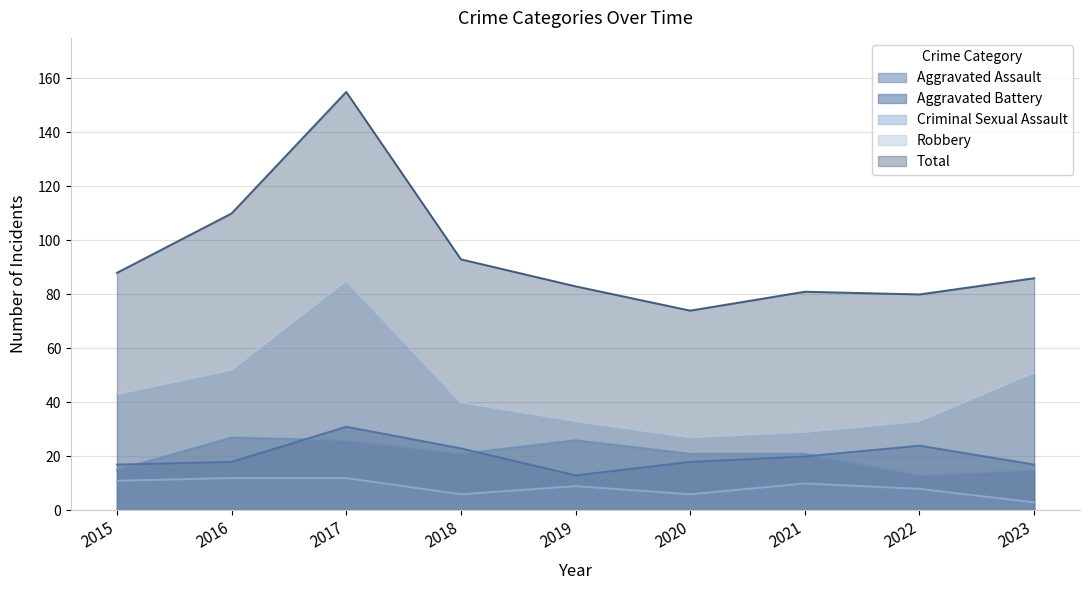

What is the difference between the maximum and minimum values in the Robbery series?

58